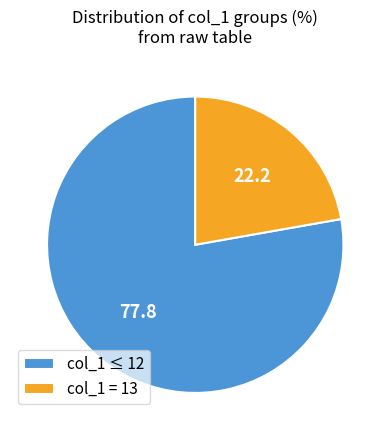

Rank the categories by value from highest to lowest.

col_1 ≤ 12, col_1 = 13